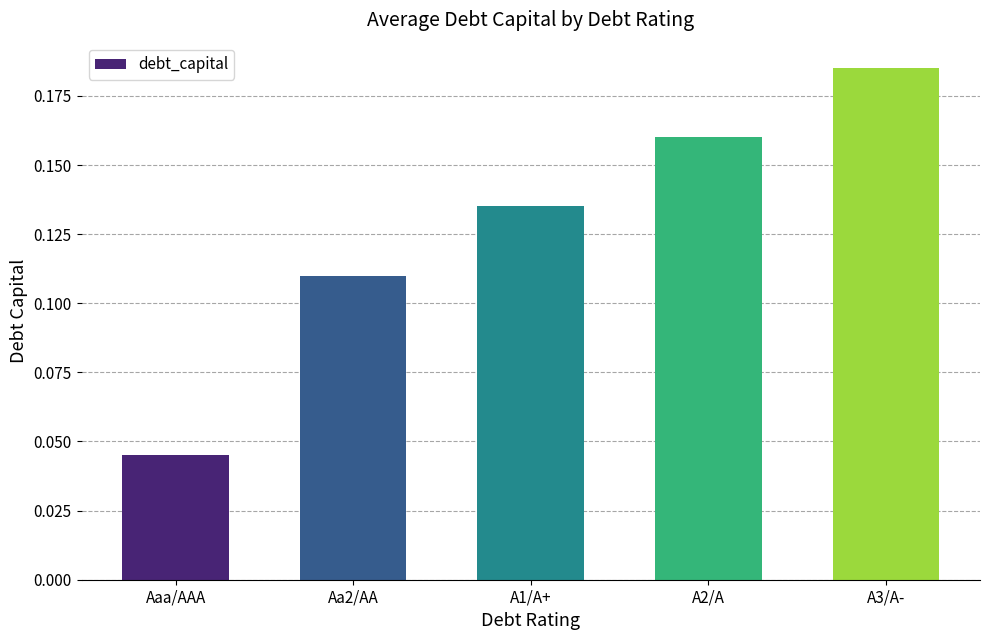

At which label is the value closest to 0?

Aaa/AAA